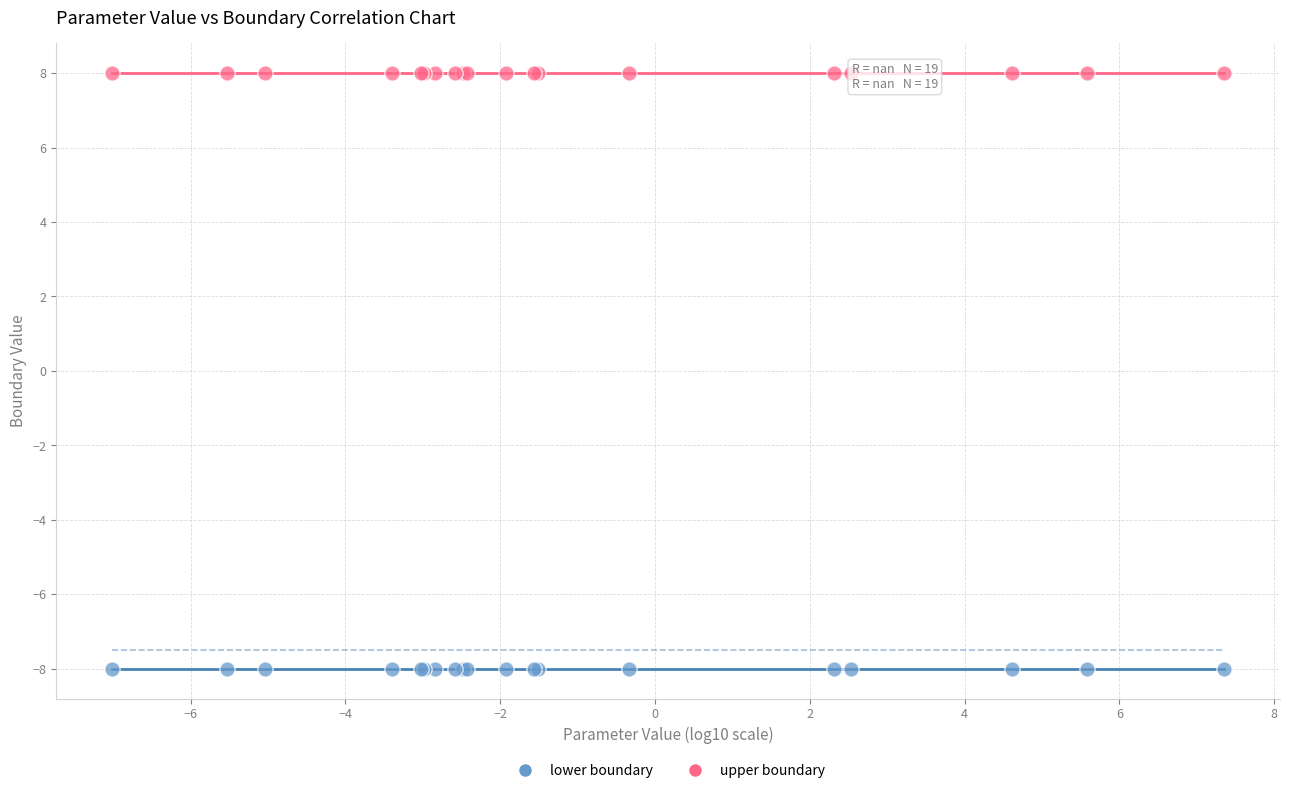

What are all the series names shown in the legend?

lower boundary, upper boundary